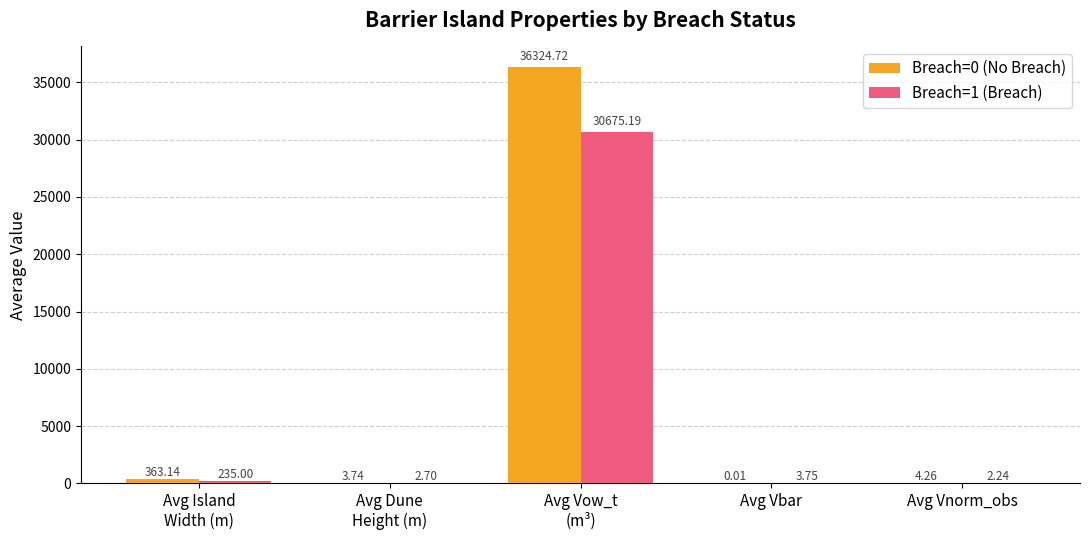

What is the total value across all series at Avg Vbar?

3.8